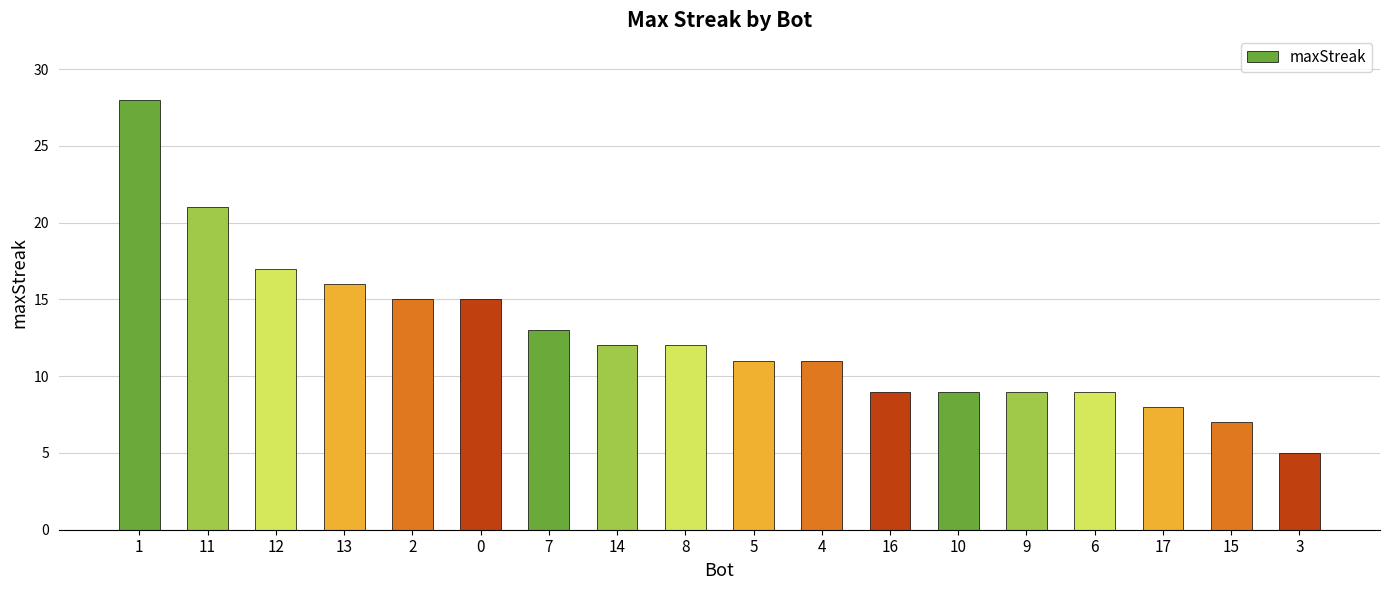

Which has a higher value, 2 or 9?

2